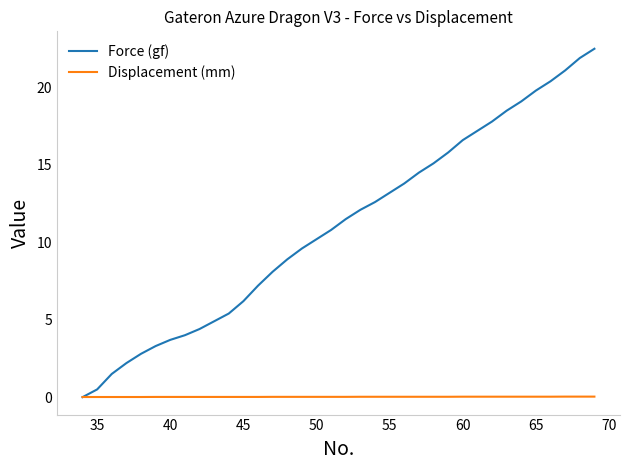

What is the maximum value shown in the chart?

22.5